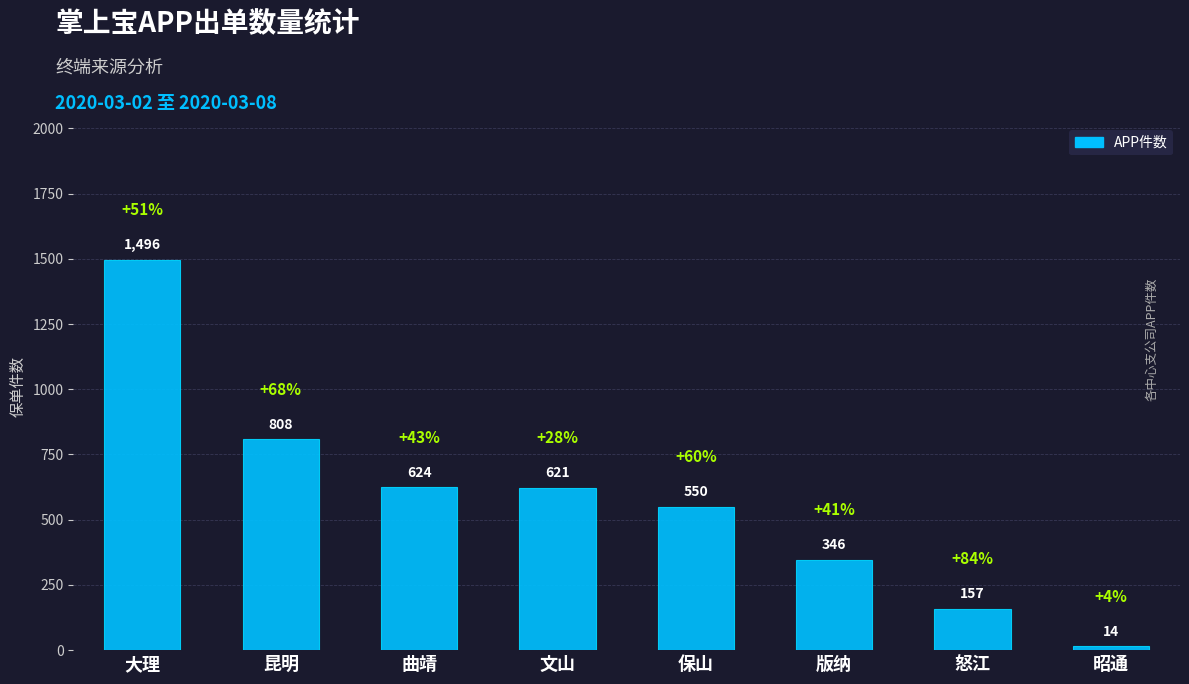

Between 怒江 and 昆明, which is larger?

昆明